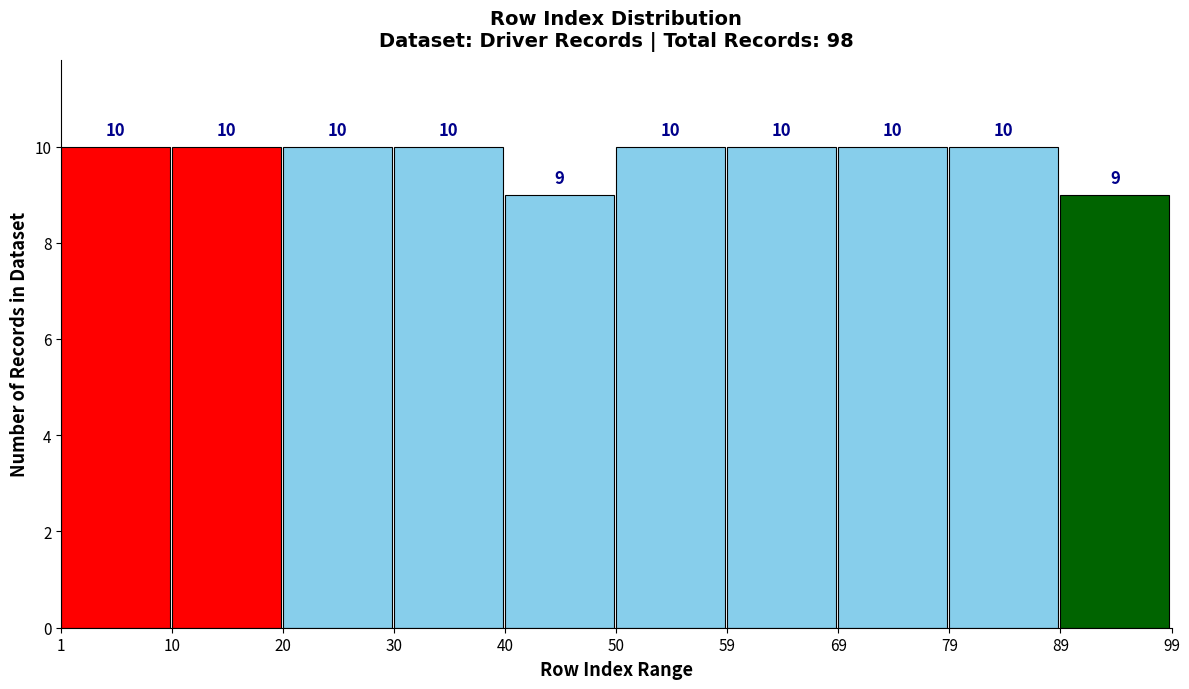

Reading left to right, transcribe this chart: for each bar, give the range it covers on the x-axis and its height.

1 to 10: 10
10 to 20: 10
20 to 30: 10
30 to 40: 10
40 to 50: 9
50 to 59: 10
59 to 69: 10
69 to 79: 10
79 to 89: 10
89 to 99: 9